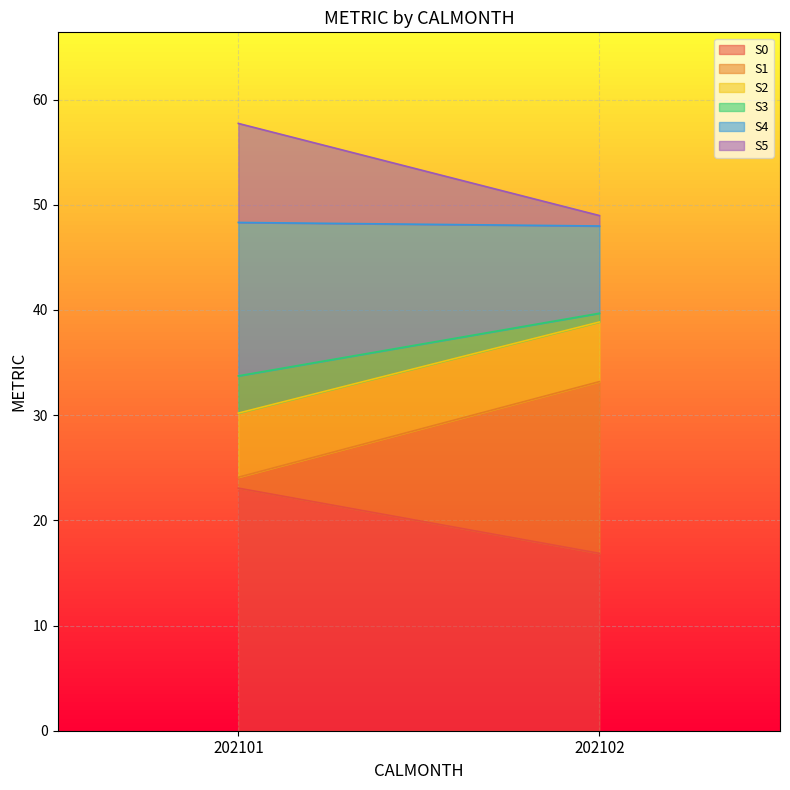

The value of S5 at 202102 is 1.5. True or false?

False